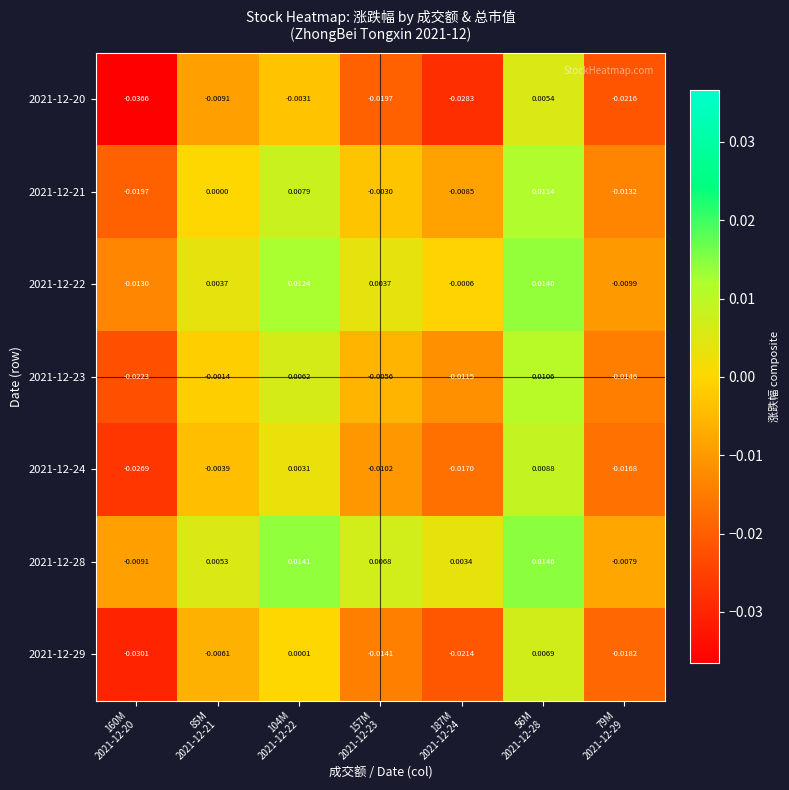

How many values in 2021-12-22 are below zero?

3